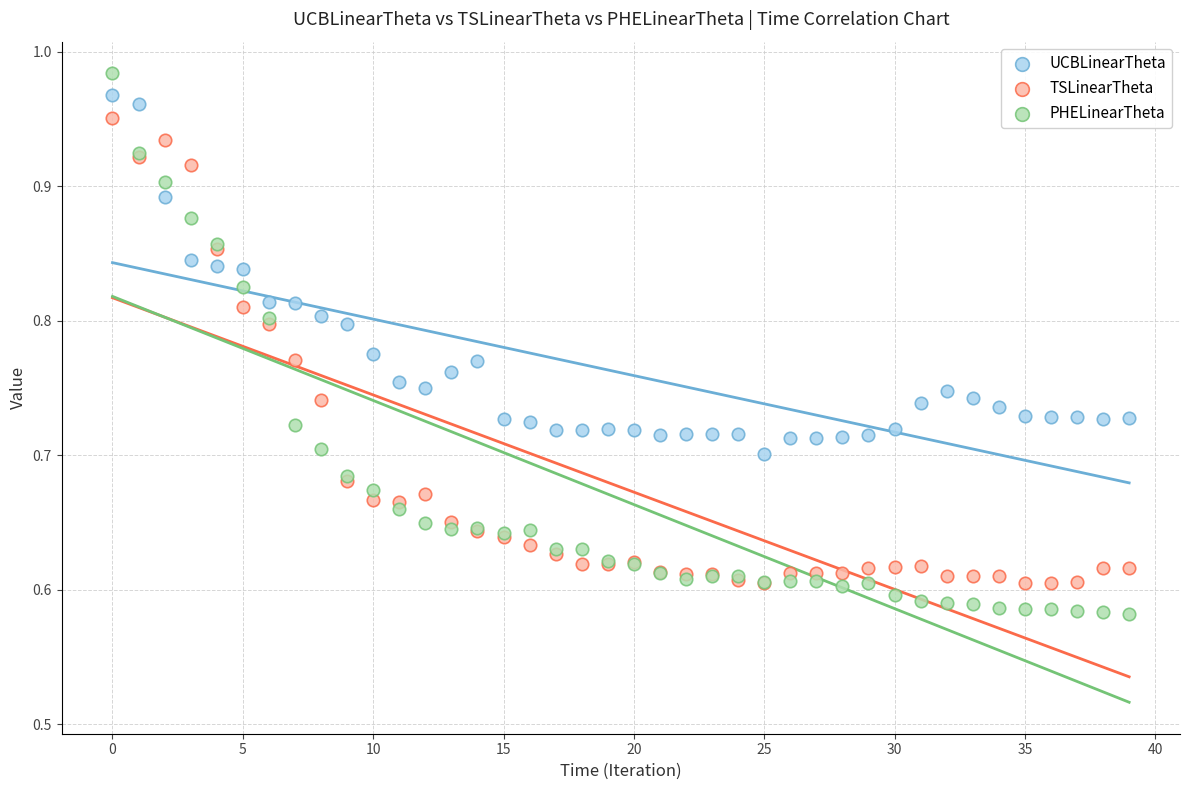

Which series reaches the maximum Y coordinate?

PHELinearTheta